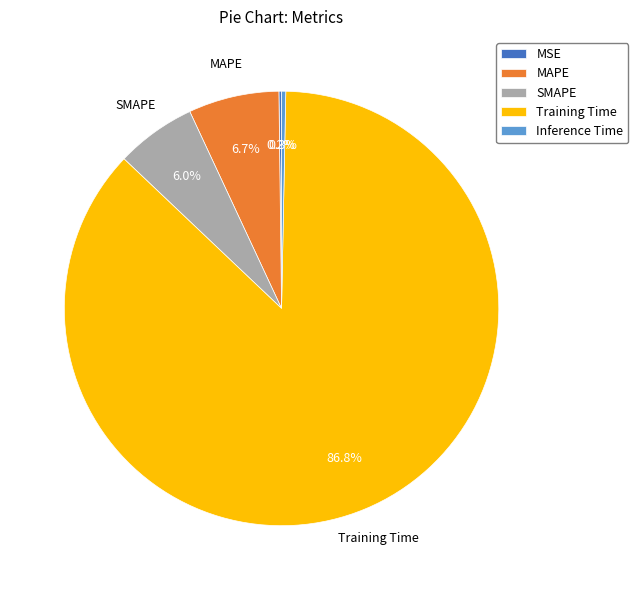

What is the total percentage of Training Time and Inference Time?

87.1%